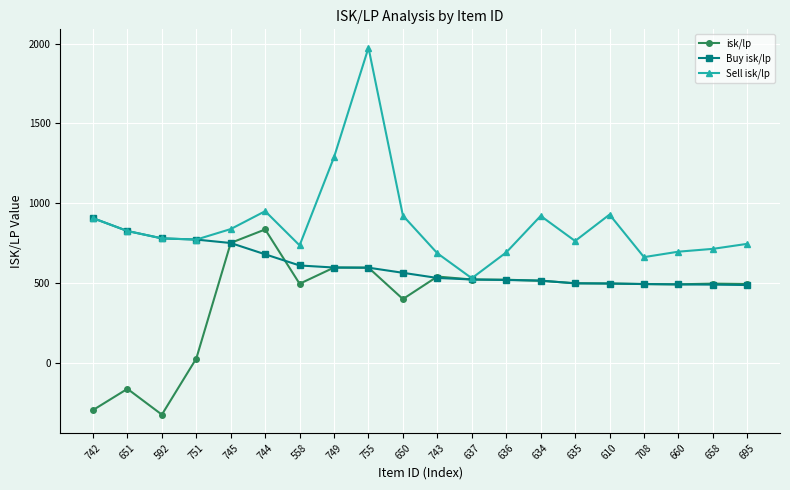

Which series has the largest range (max minus min)?

Sell isk/lp